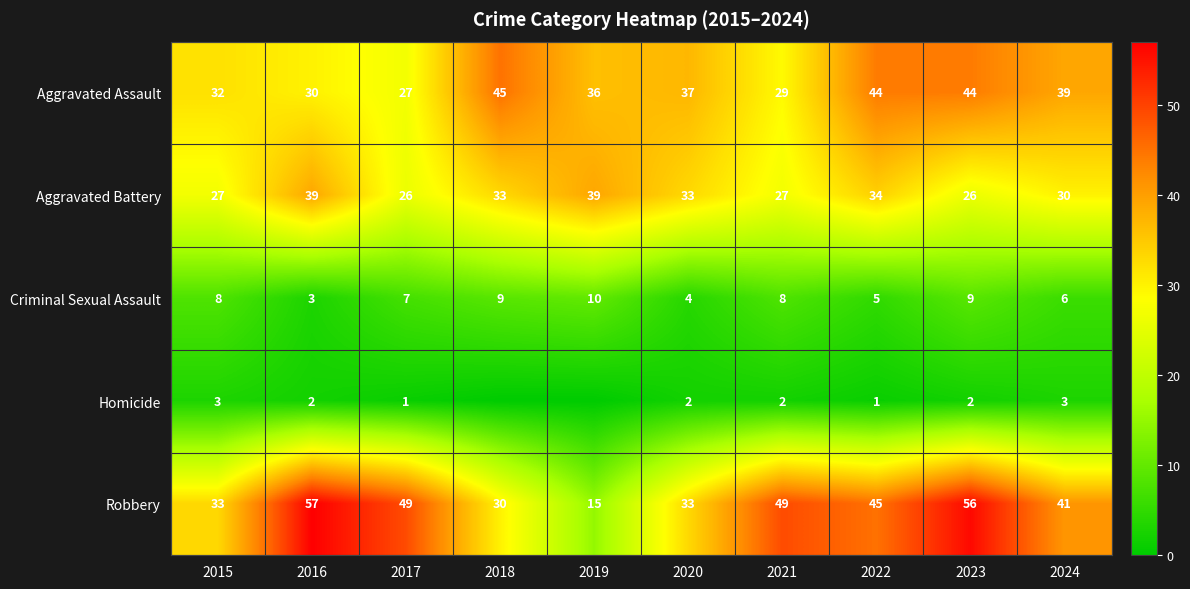

True or false: Aggravated Assault has a value of 18 at 2017.

False